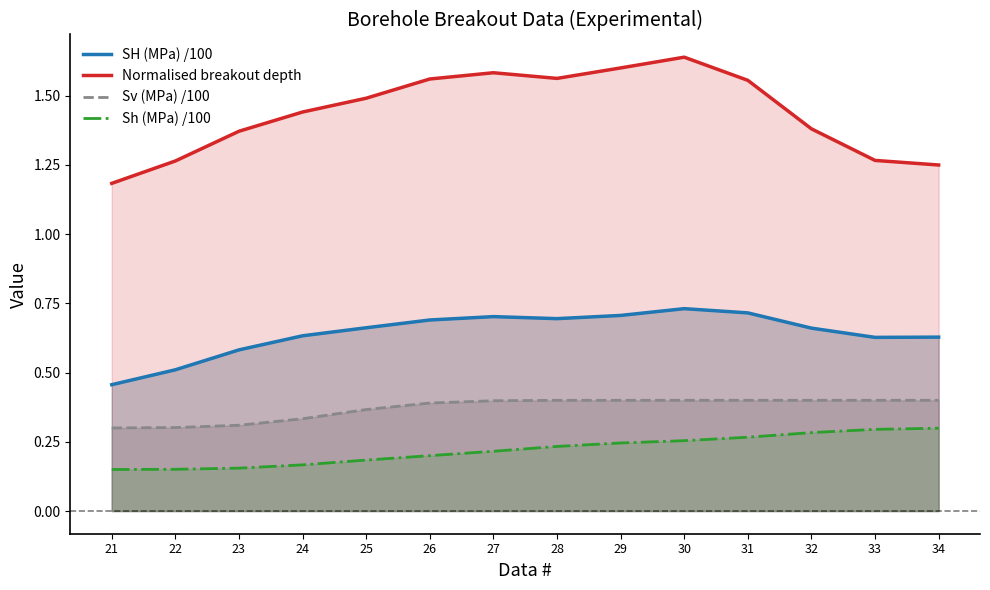

What is the difference between the second highest and minimum values in the SH (MPa) /100 series?

0.3